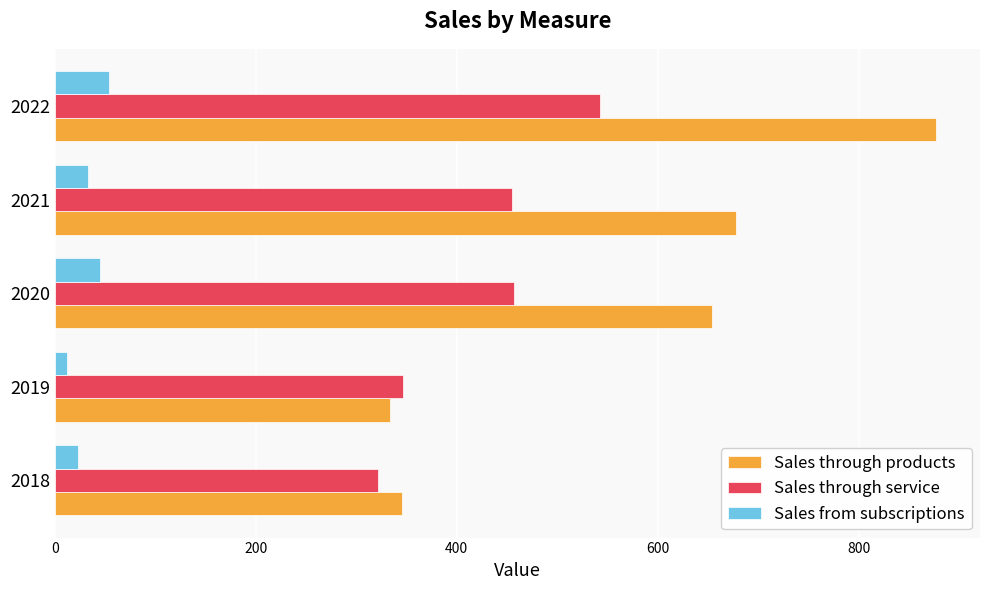

The Sales from subscriptions series shows 81 at 2020. True or false?

False